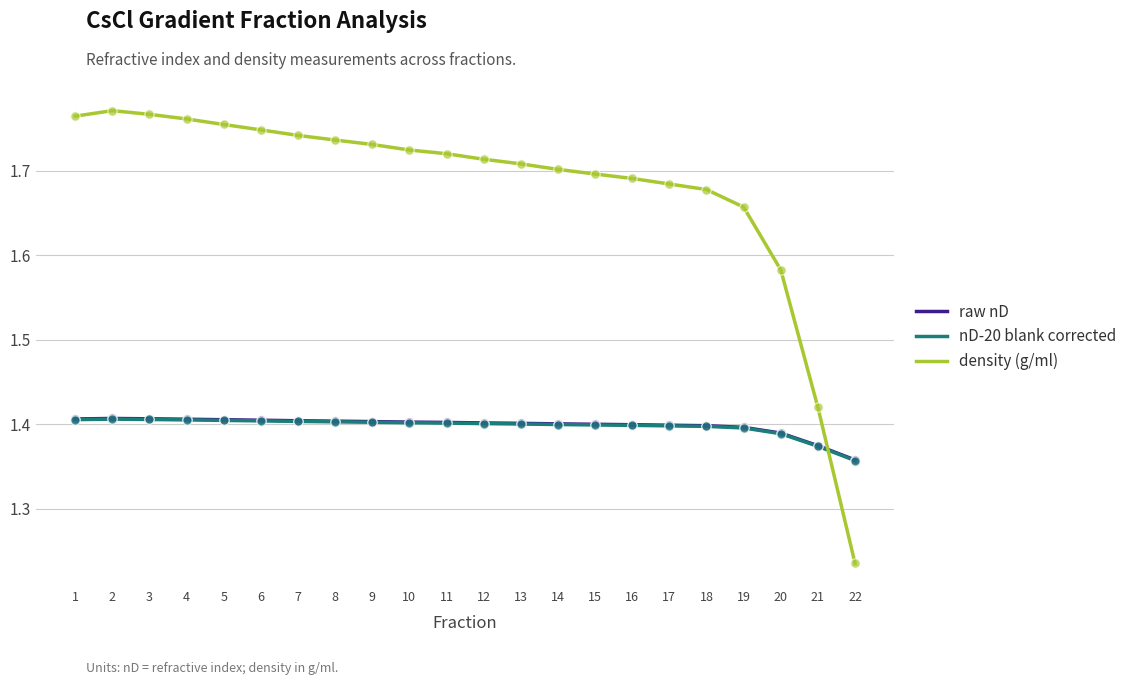

Between 2 and 15, which series saw the biggest shift?

density (g/ml)